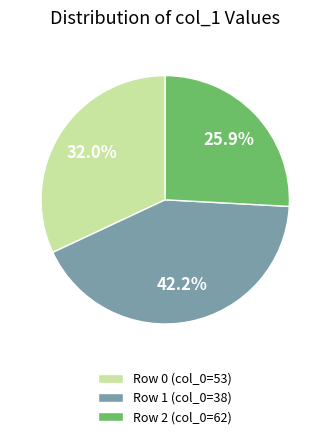

Is there a majority slice in this chart?

No